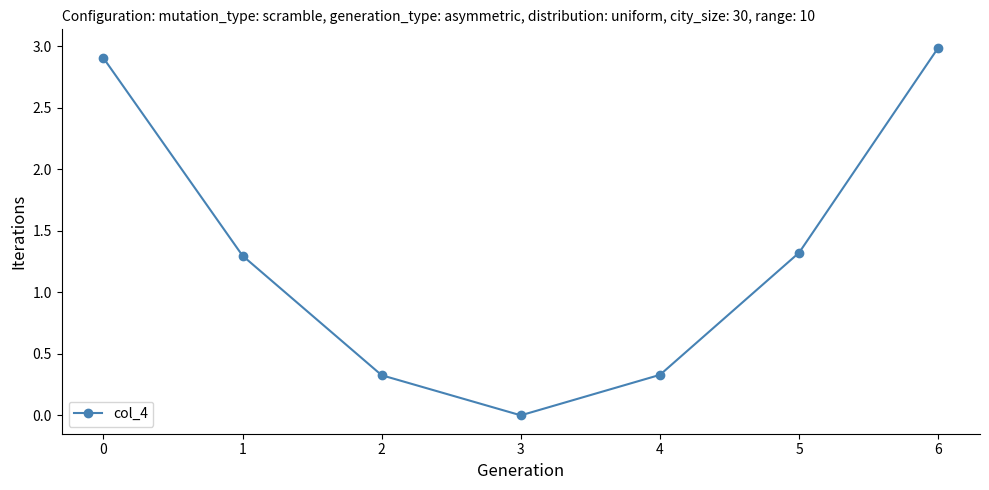

The chart shows a value of 0.3 at 4. True or false?

True